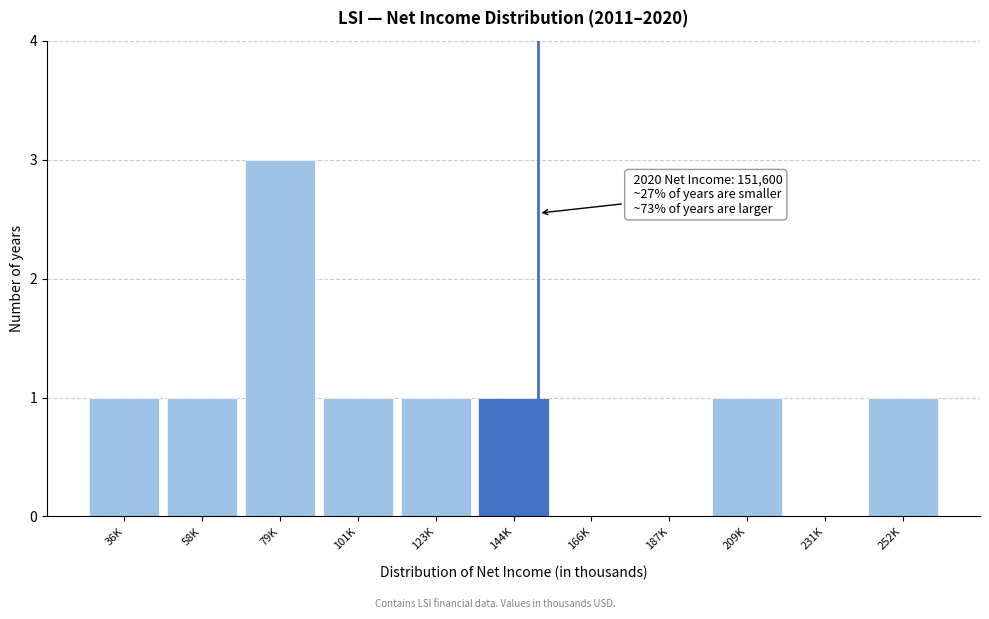

Reading left to right, what are all the values shown in this chart?

36K=1	58K=1	79K=3	101K=1	123K=1	144K=1	166K=0	187K=0	209K=1	231K=0	252K=1